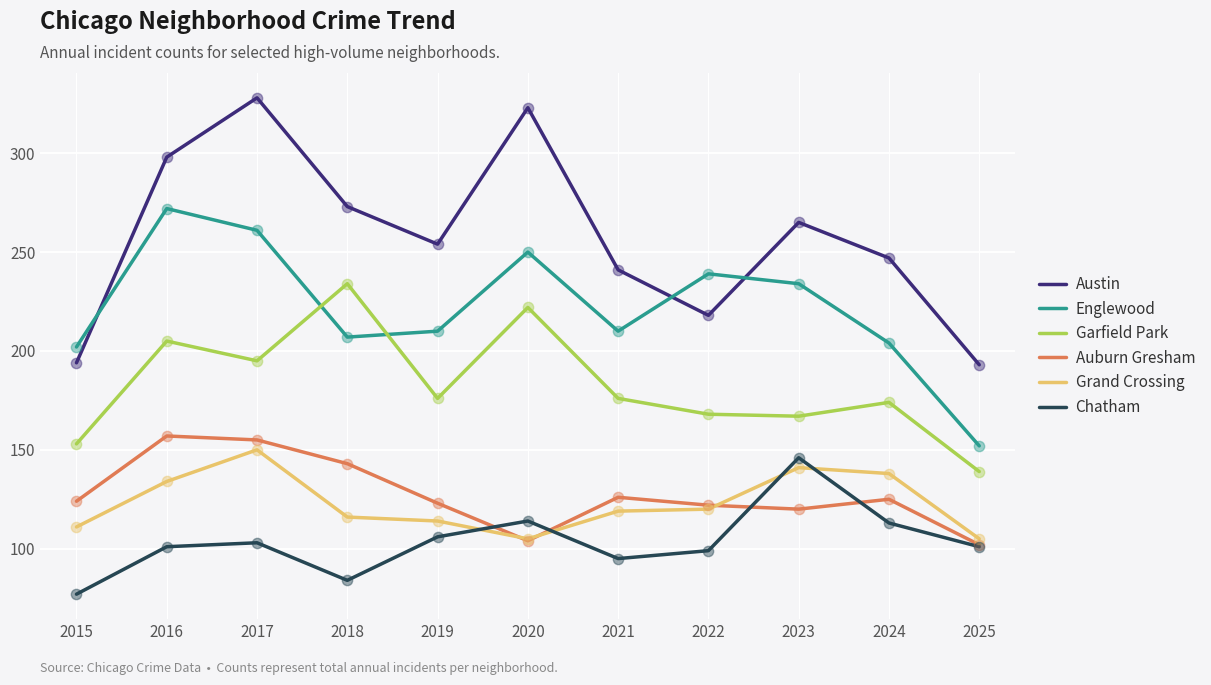

Which series has the largest total across all categories?

Austin